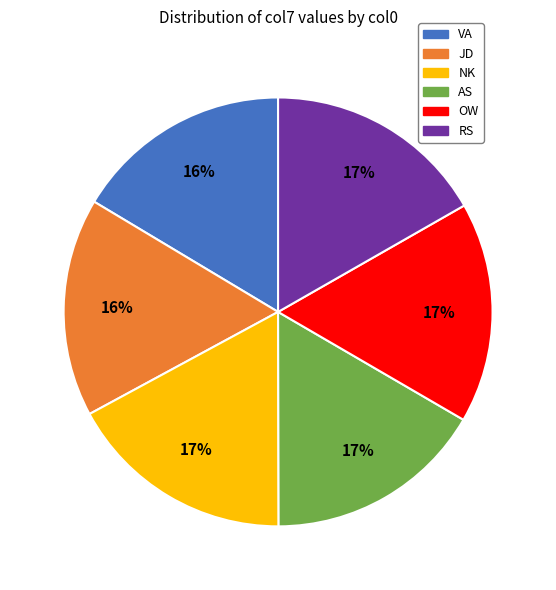

Is the sum of NK and AS greater than half?

No